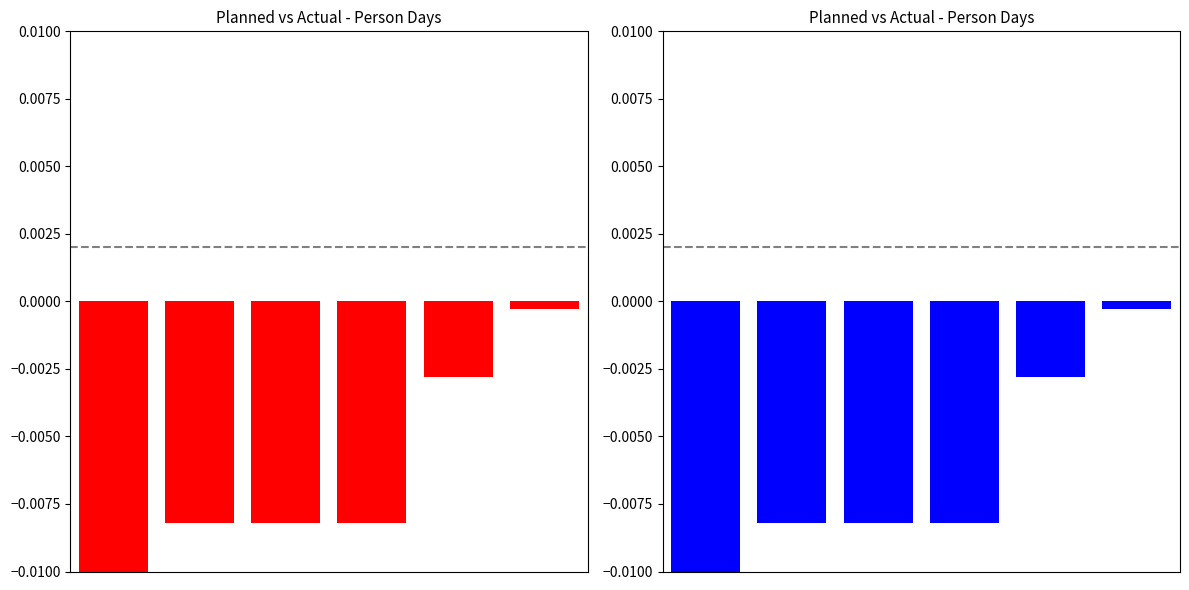

The chart shows a value of -0.0 at 5. True or false?

False